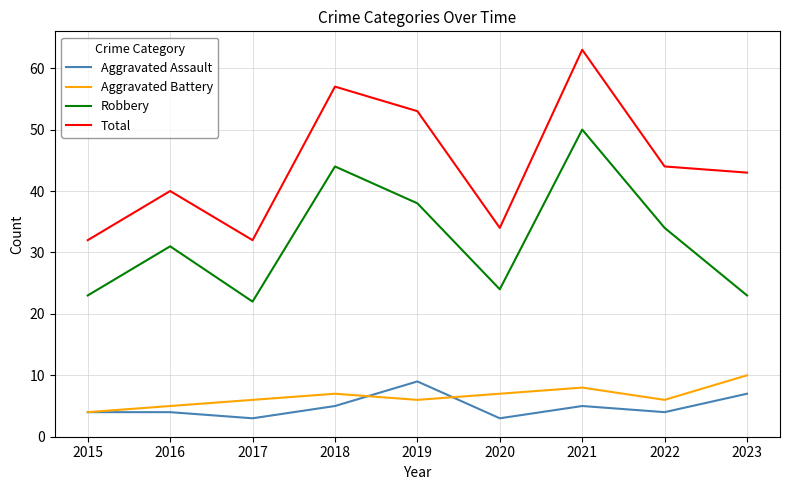

Is this an area chart (filled region under the line)?

No